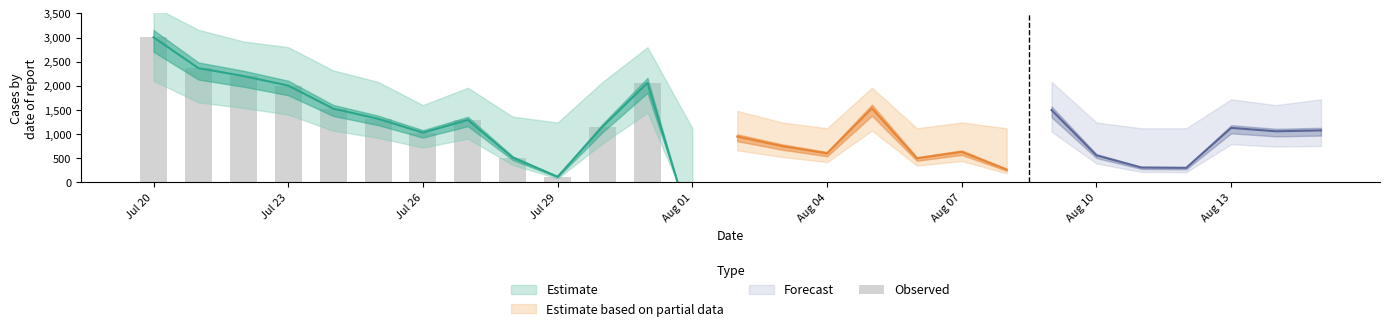

What is the sum of all values?

17575.8